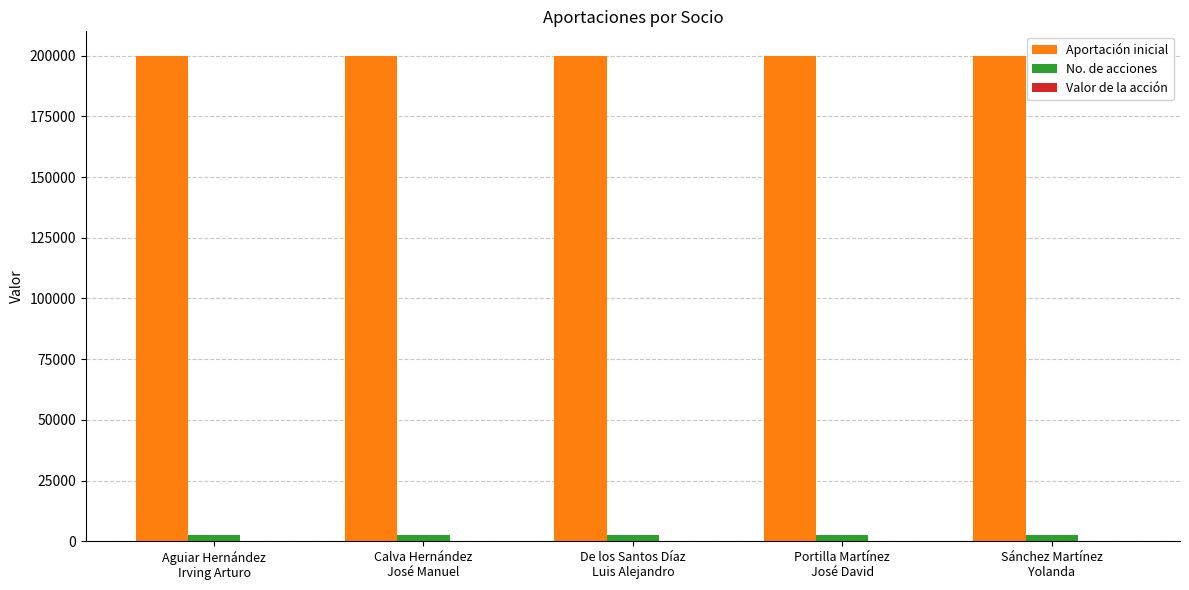

Which series has the largest total across all categories?

Aportación inicial